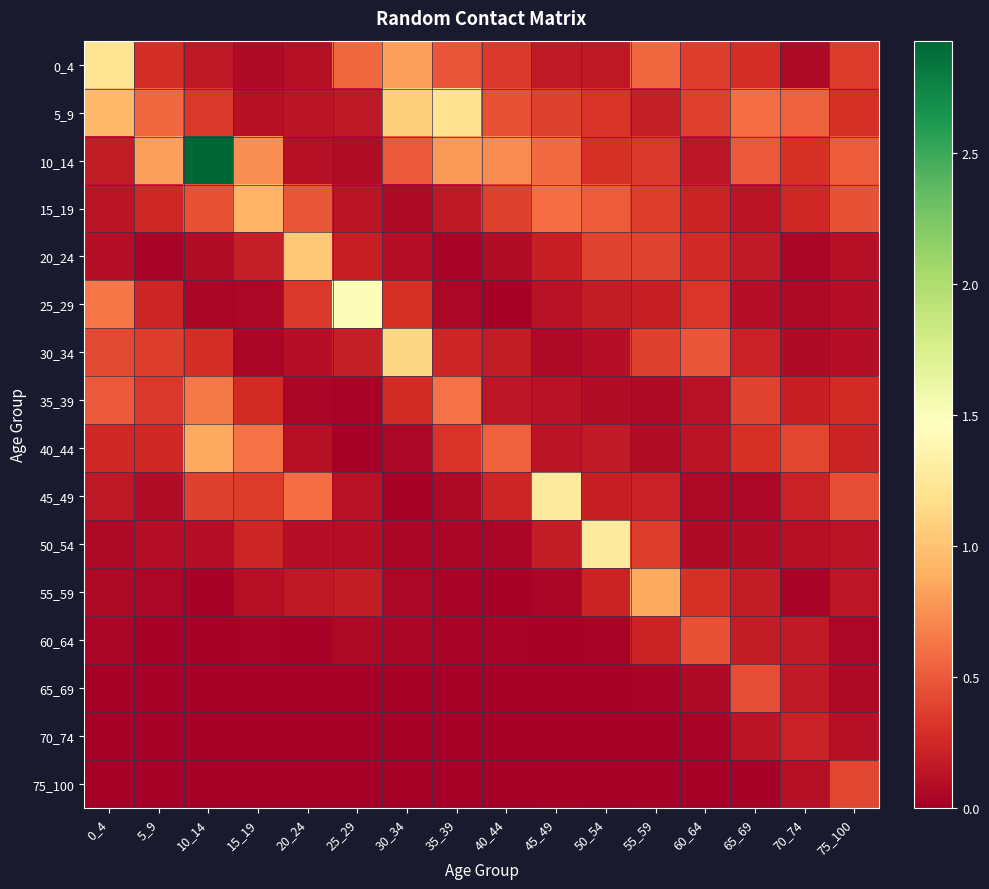

What is the total value across all series at 35_39?

4.0